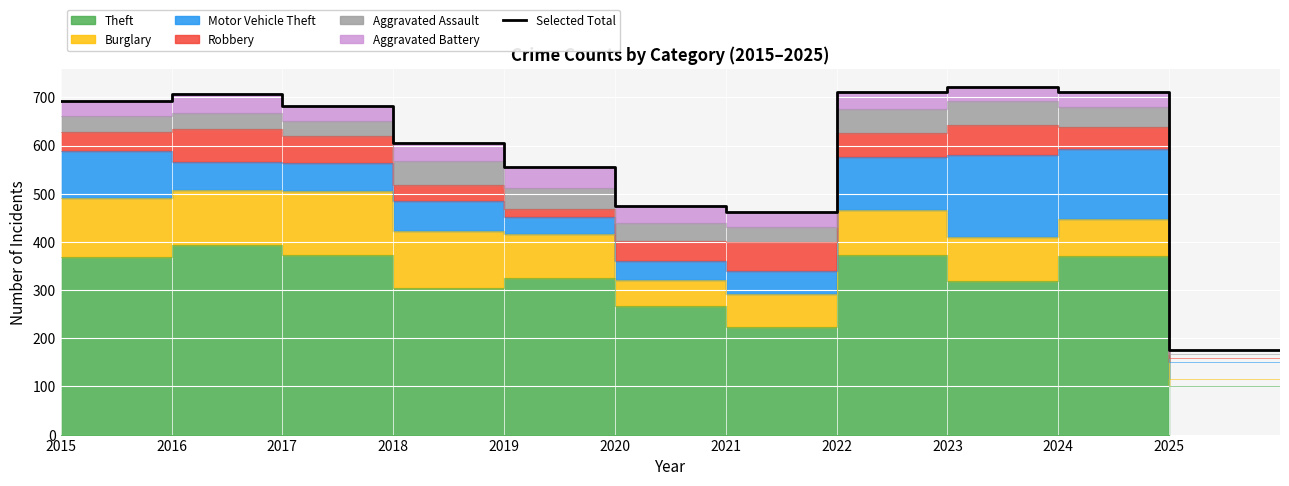

What is the label of the 11th point from the left?

2025